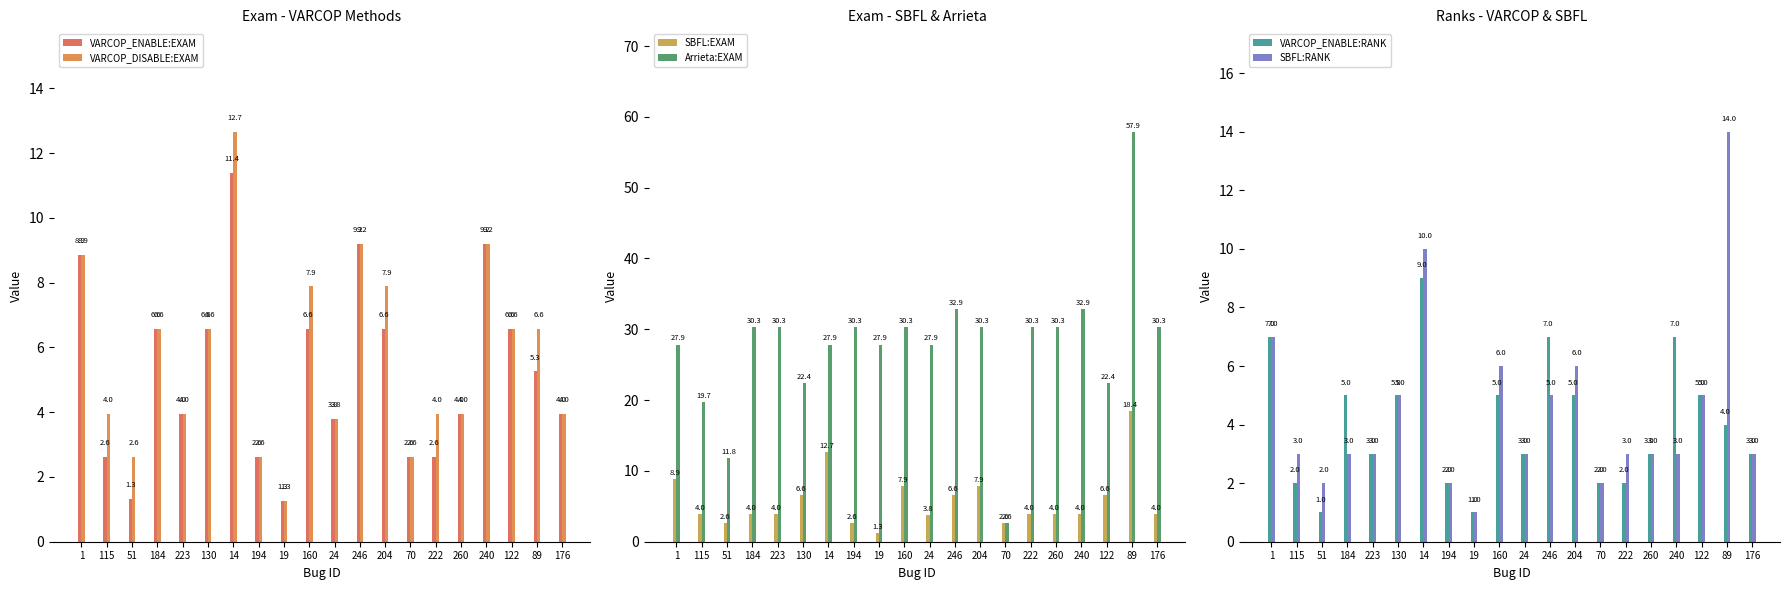

Between 1 and 260, which series saw the biggest shift?

VARCOP_ENABLE:EXAM